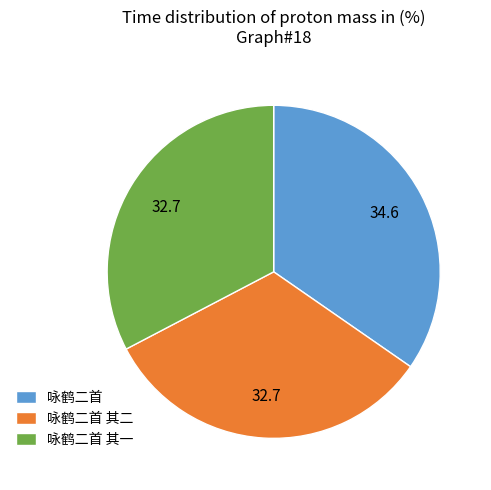

Count the number of slices in the pie.

3